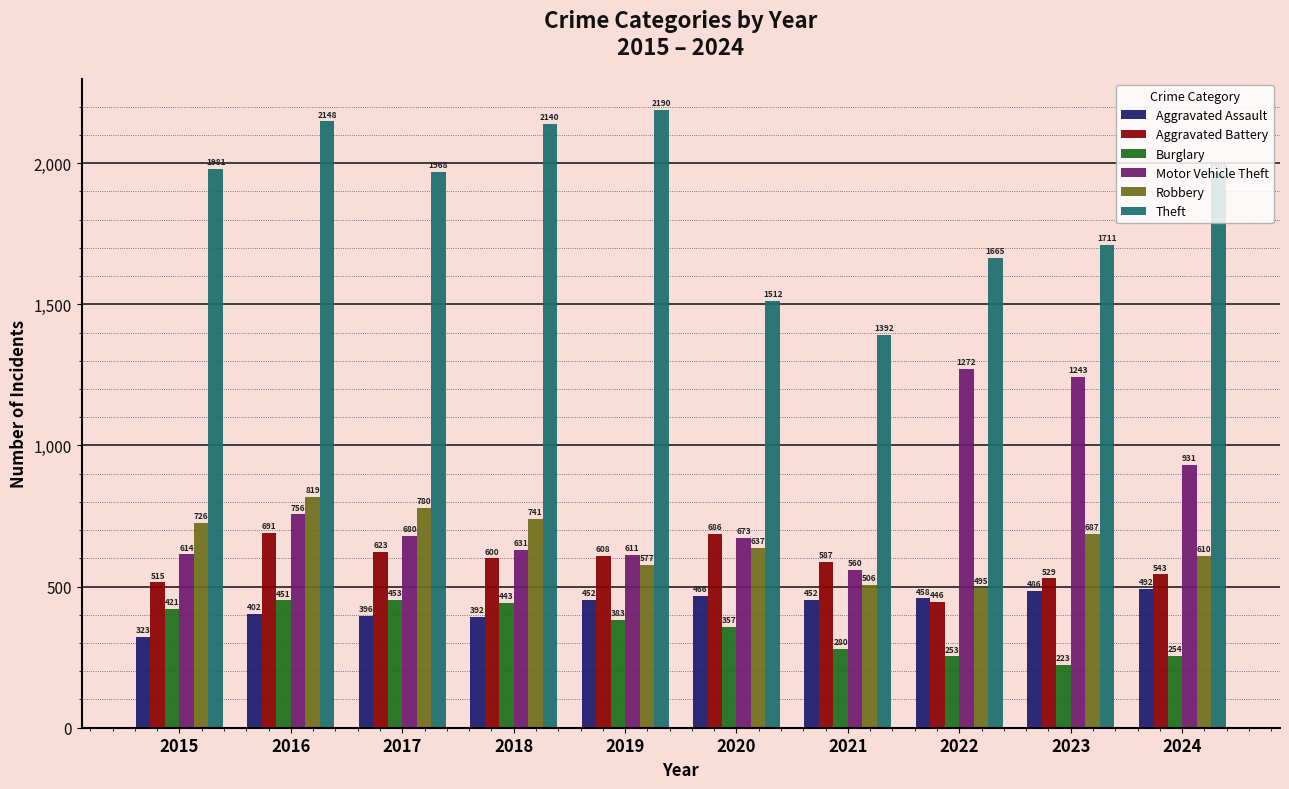

Which series changed the most between 2015 and 2016?

Aggravated Battery